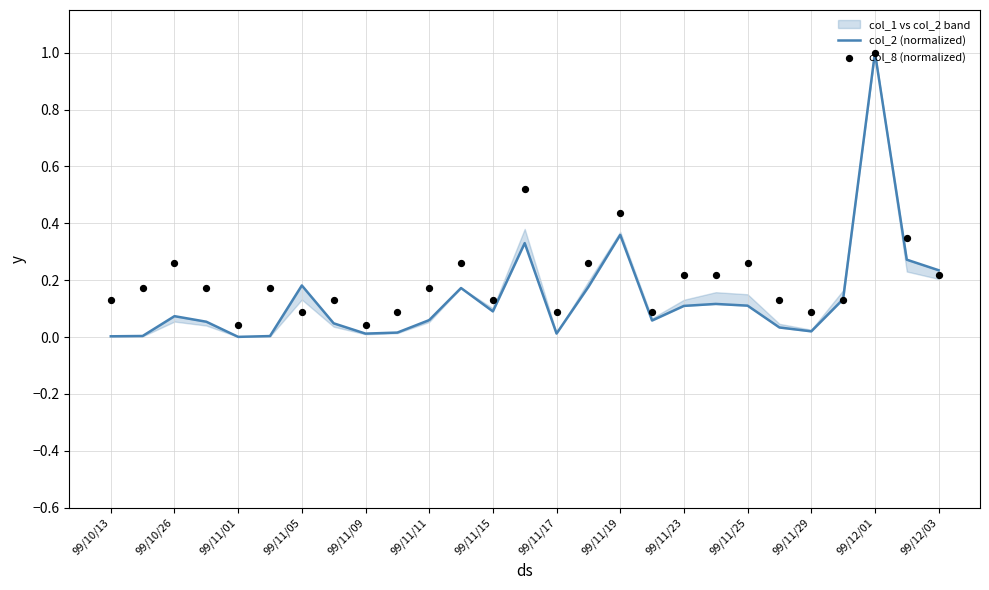

At how many categories does at least one series exceed 0?

27